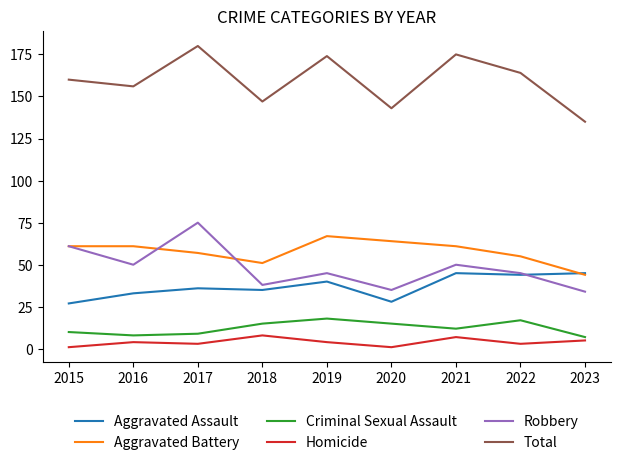

At which category is the sum across all series the highest?

2017